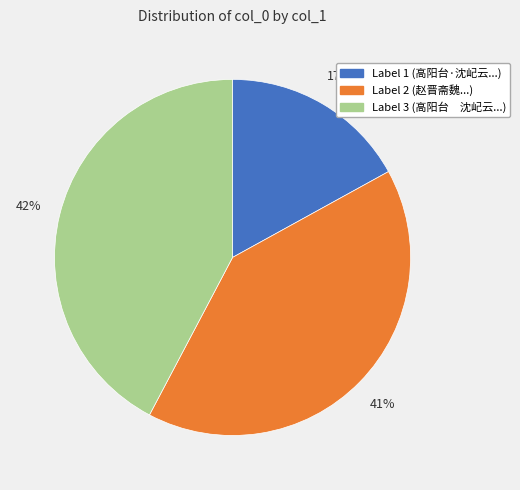

Does any single category account for the majority?

No